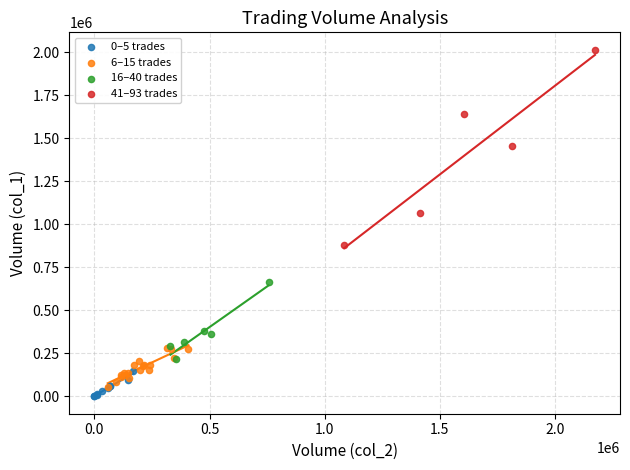

Which series has the widest spread of Y values?

41–93 trades